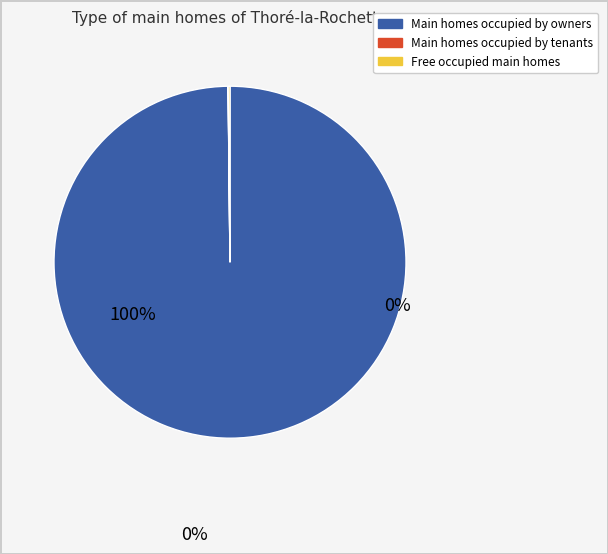

Is there any slice that represents more than half of the pie?

Yes